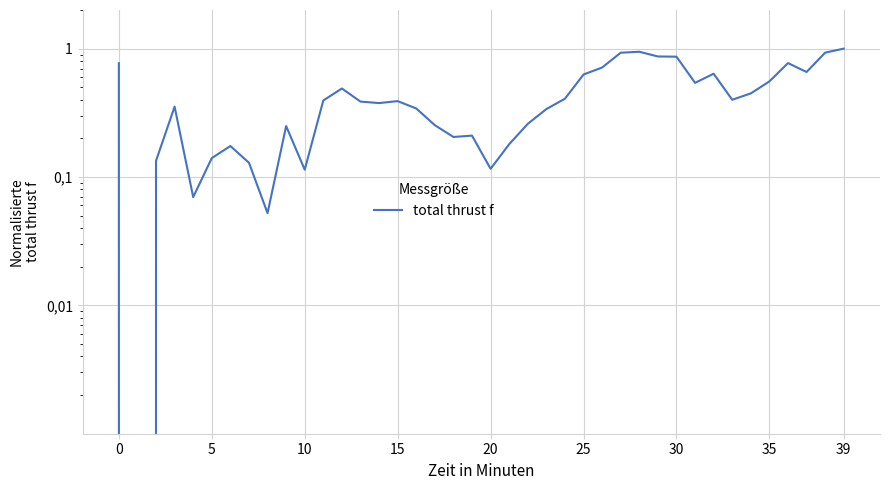

Which category has the highest value across all series?

39